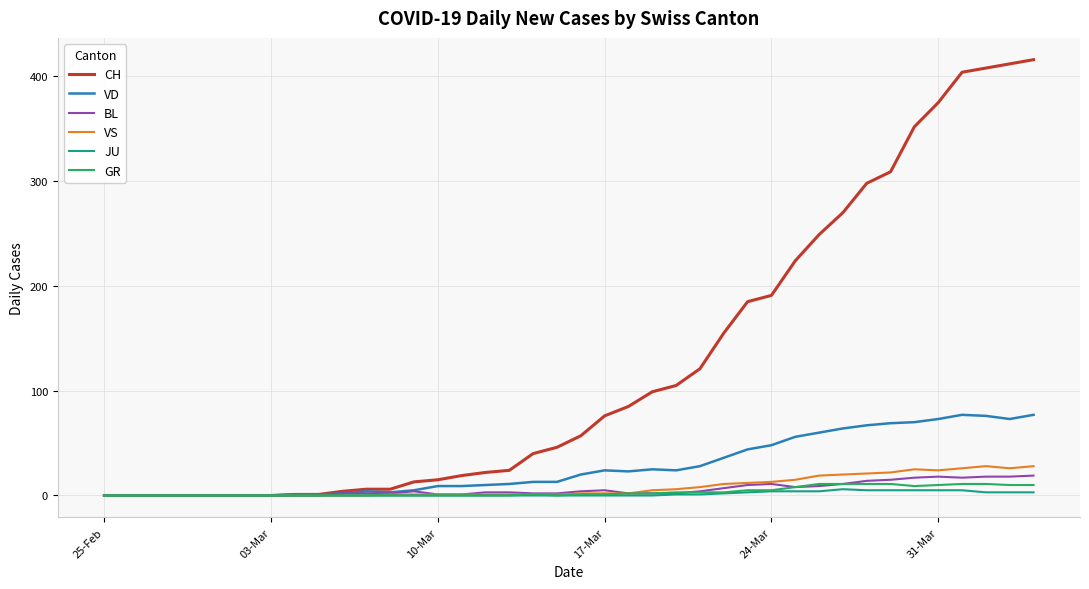

What is the maximum value for VD?

77